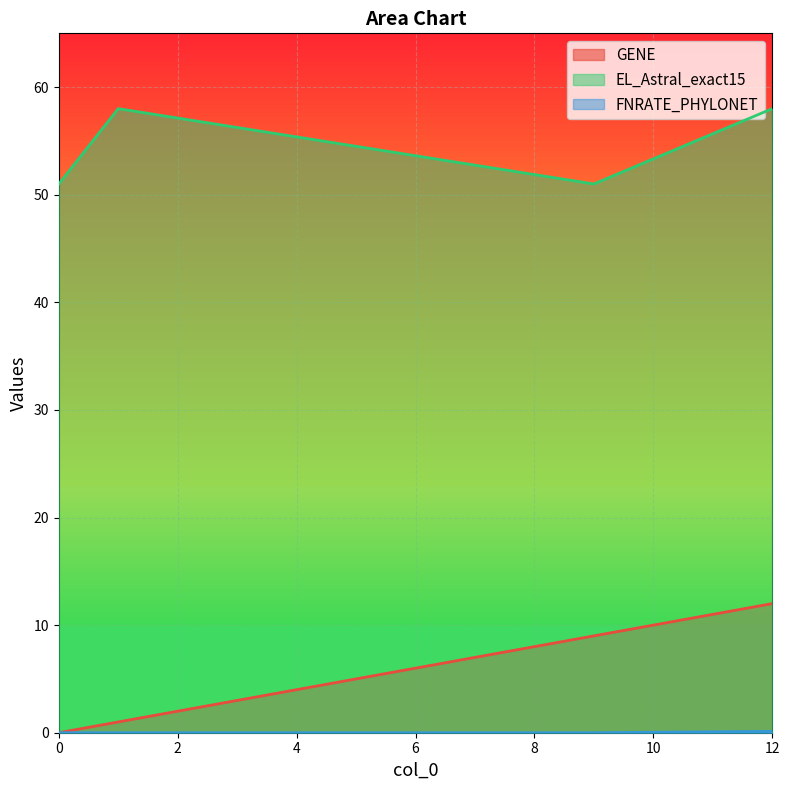

True or false: FNRATE_PHYLONET and EL_Astral_exact15 cross at least once.

False